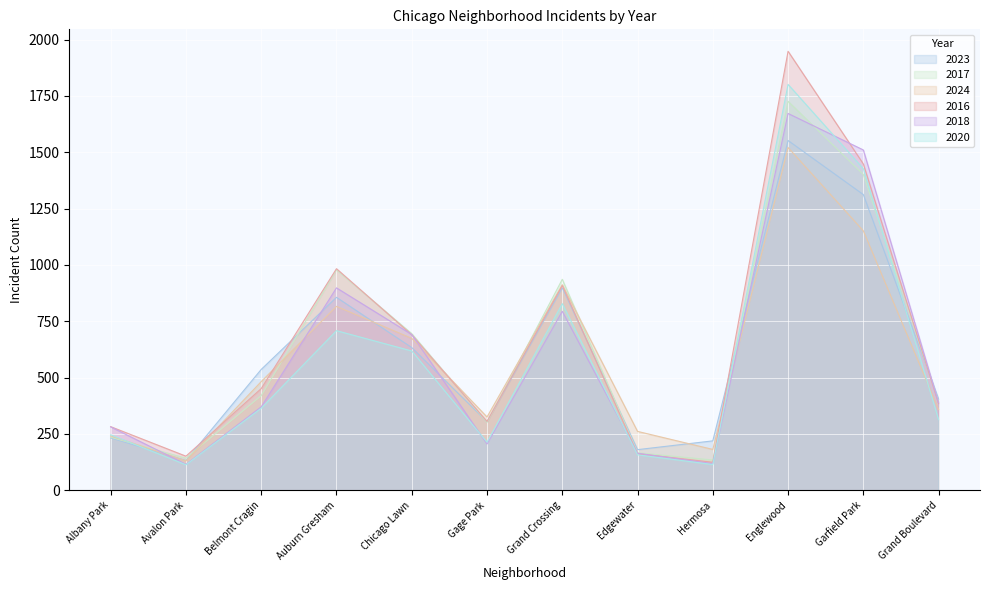

Reading left to right, list all the values displayed in this chart.

2023: 232	132	536	856	633	304	898	180	219	1552	1312	404
2017: 235	142	420	978	695	301	936	166	134	1726	1401	392
2024: 241	130	482	816	674	325	912	261	181	1521	1151	358
2016: 282	151	451	983	690	305	908	162	124	1948	1448	384
2018: 281	115	370	898	691	205	794	164	118	1672	1510	388
2020: 246	113	364	708	618	213	828	157	114	1801	1427	313